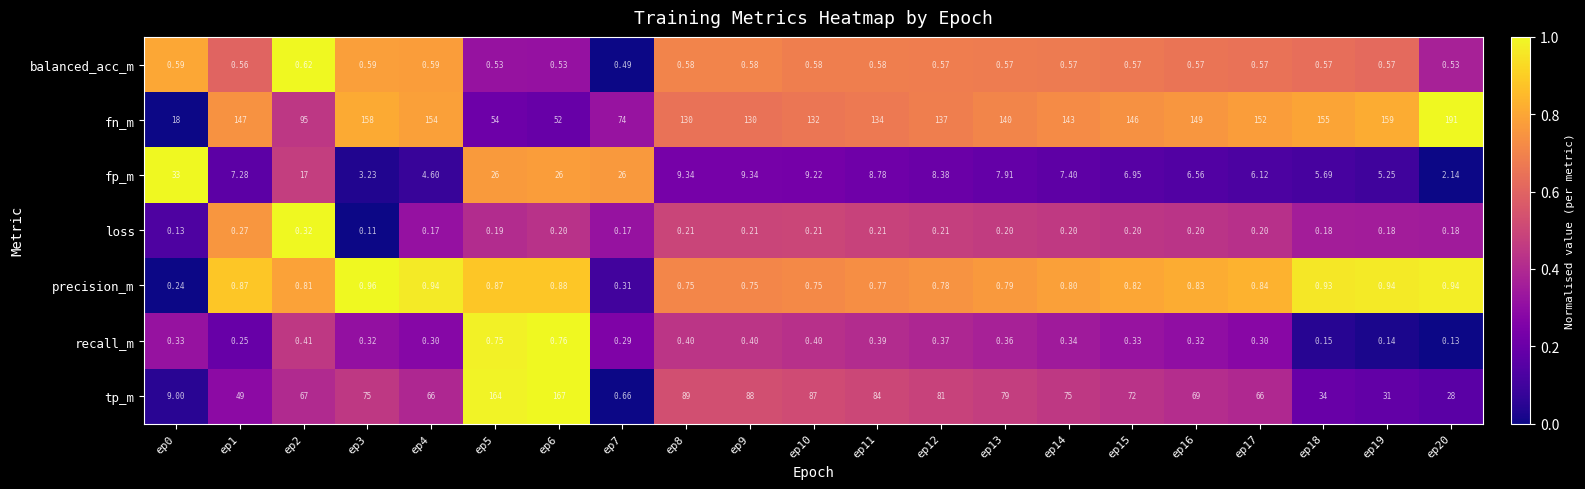

At which category is the sum across all series the highest?

ep6